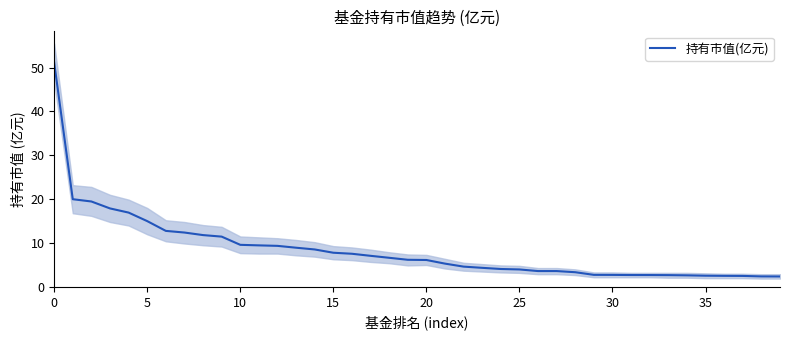

Does the chart display data point markers on the line(s)?

No